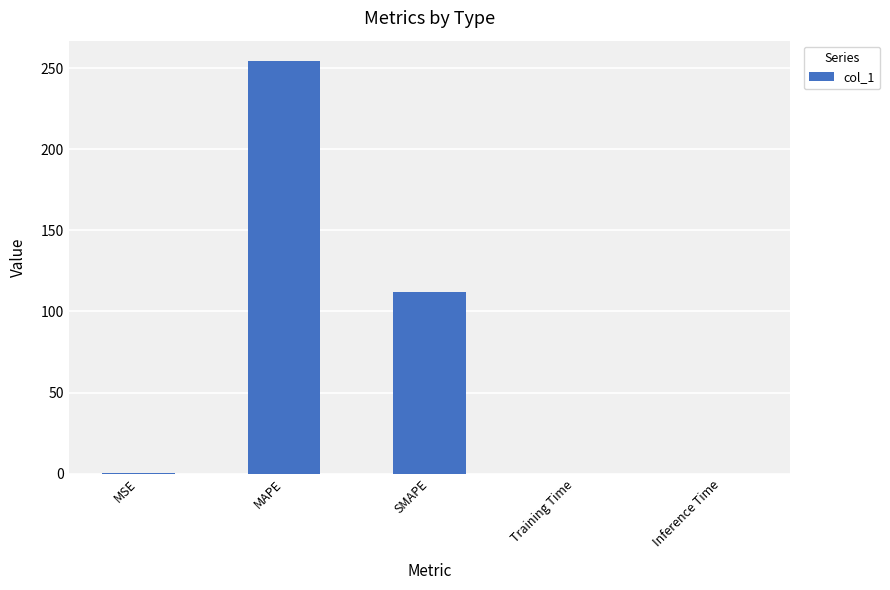

Which has a higher value, SMAPE or Inference Time?

SMAPE